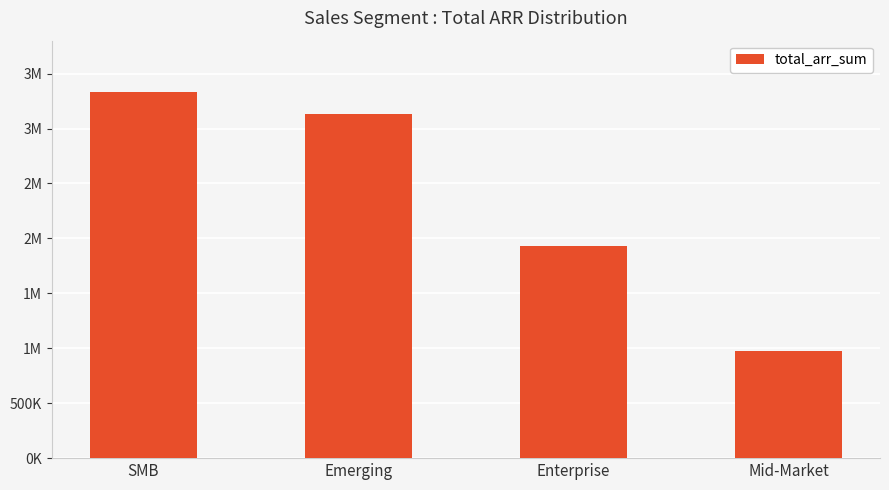

Rank the categories by value from highest to lowest.

SMB, Emerging, Enterprise, Mid-Market